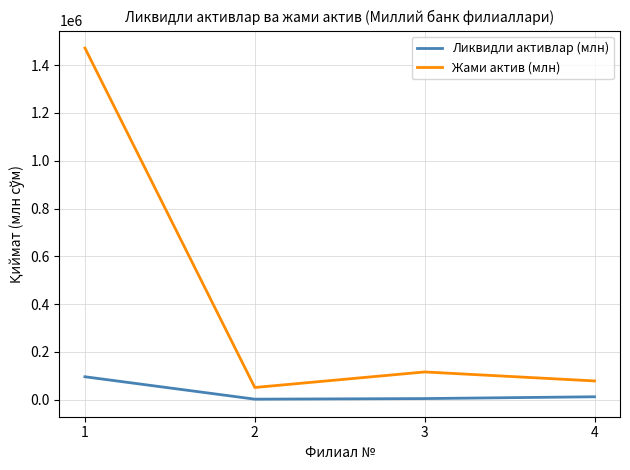

Is the value of Жами актив (млн) at 1 greater than the value of Ликвидли активлар (млн) at 1?

Yes